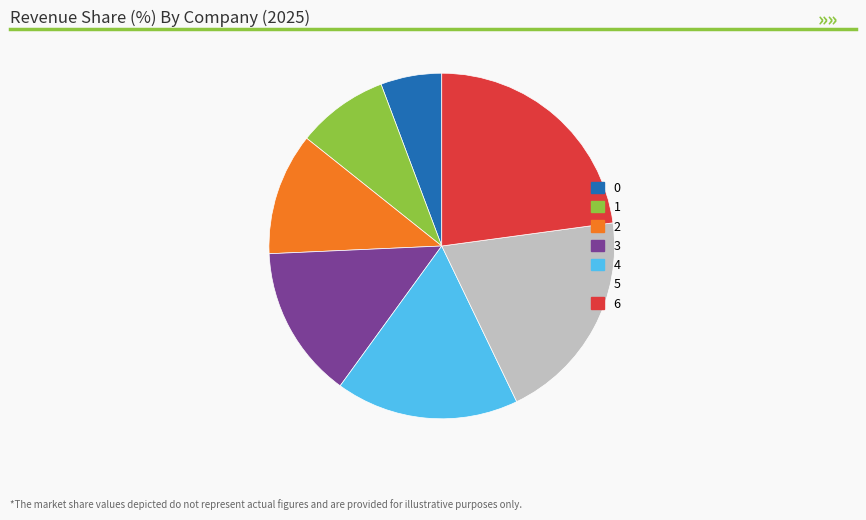

How many slices are in this pie chart?

7